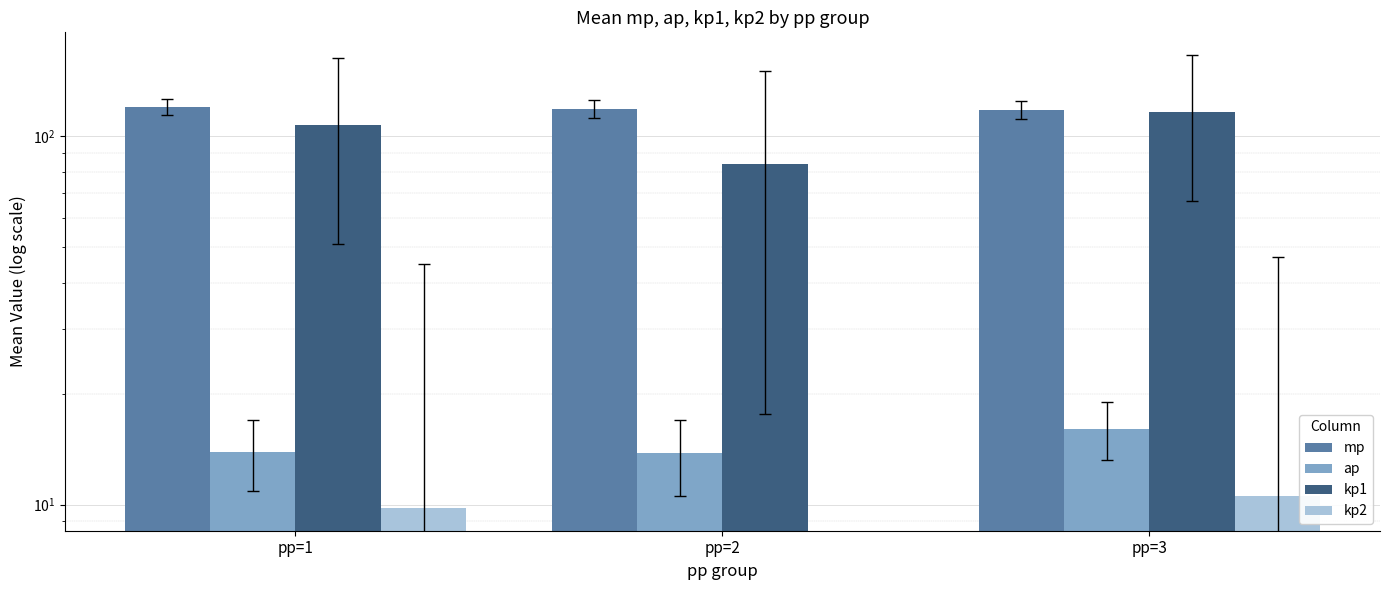

What is the value of the ap bar at the 2nd from the left?

13.8